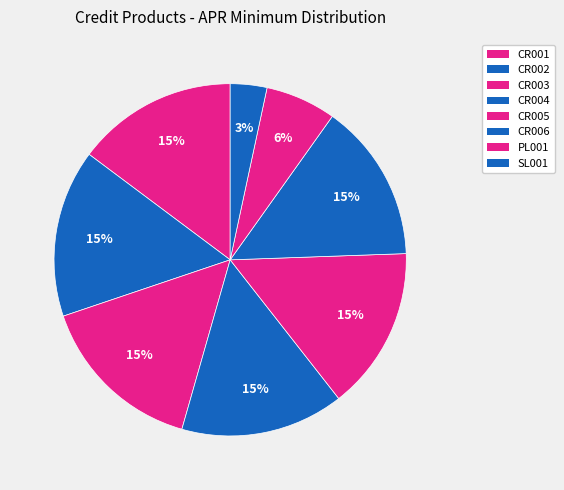

What percentage is the CR002 slice, to the nearest percent?

15%